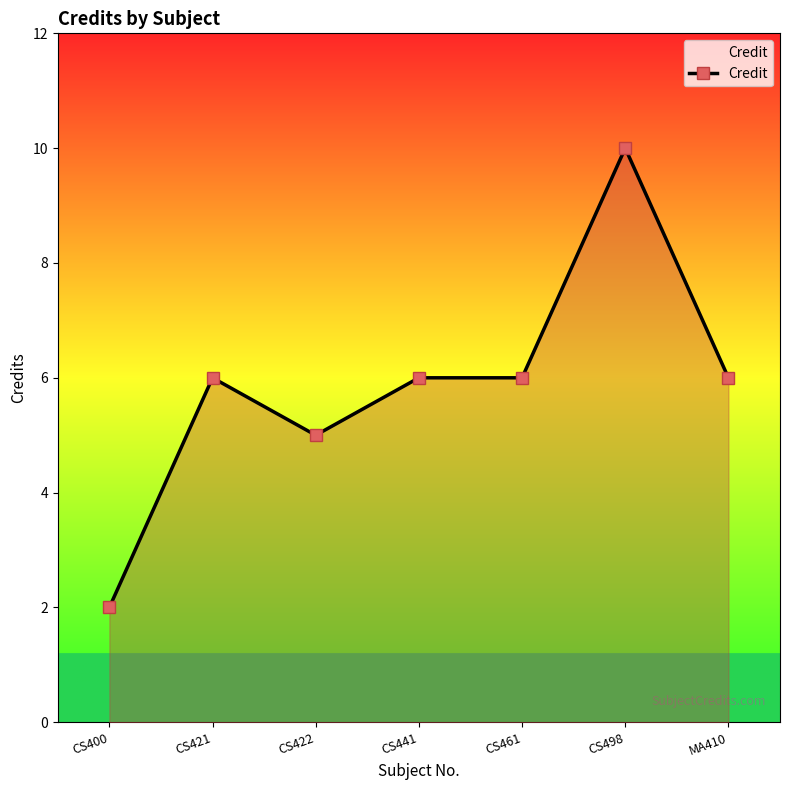

At which category does the data reach its first local valley?

CS422